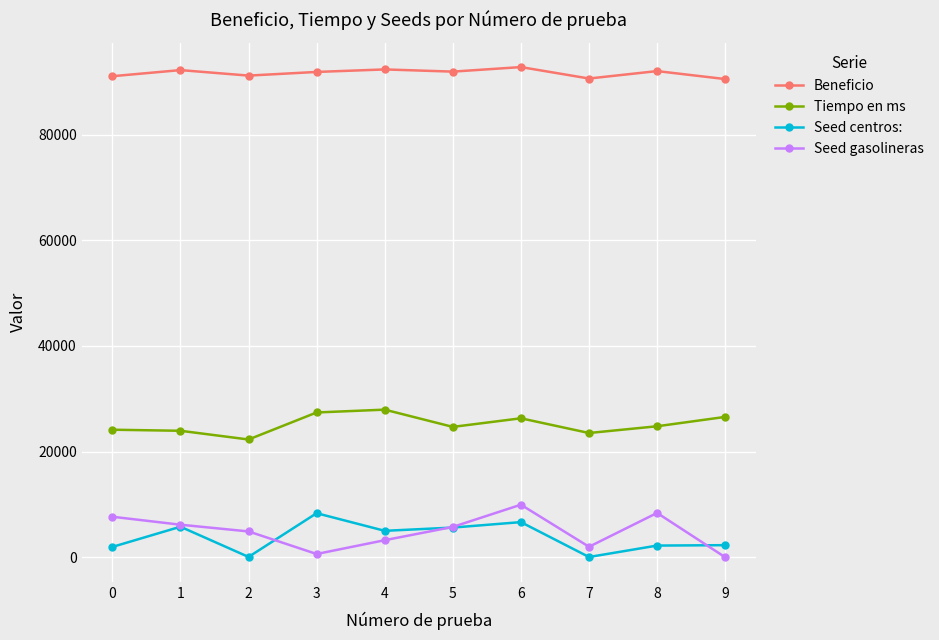

Which series has the largest range (max minus min)?

Seed gasolineras